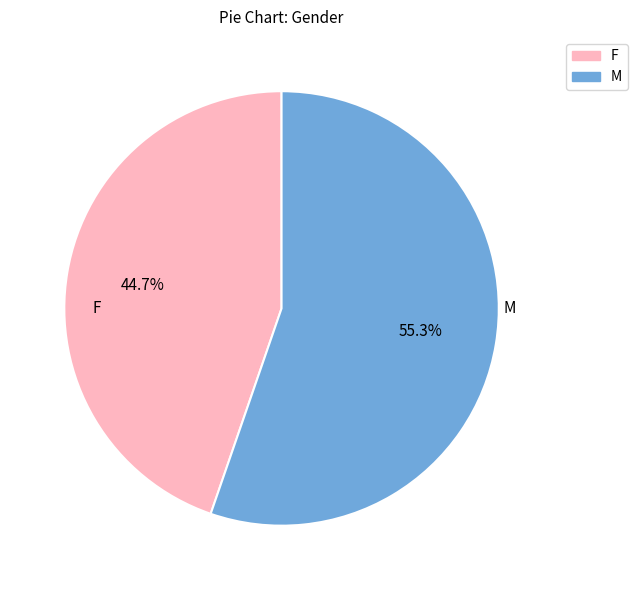

Is there any slice that represents more than half of the pie?

Yes